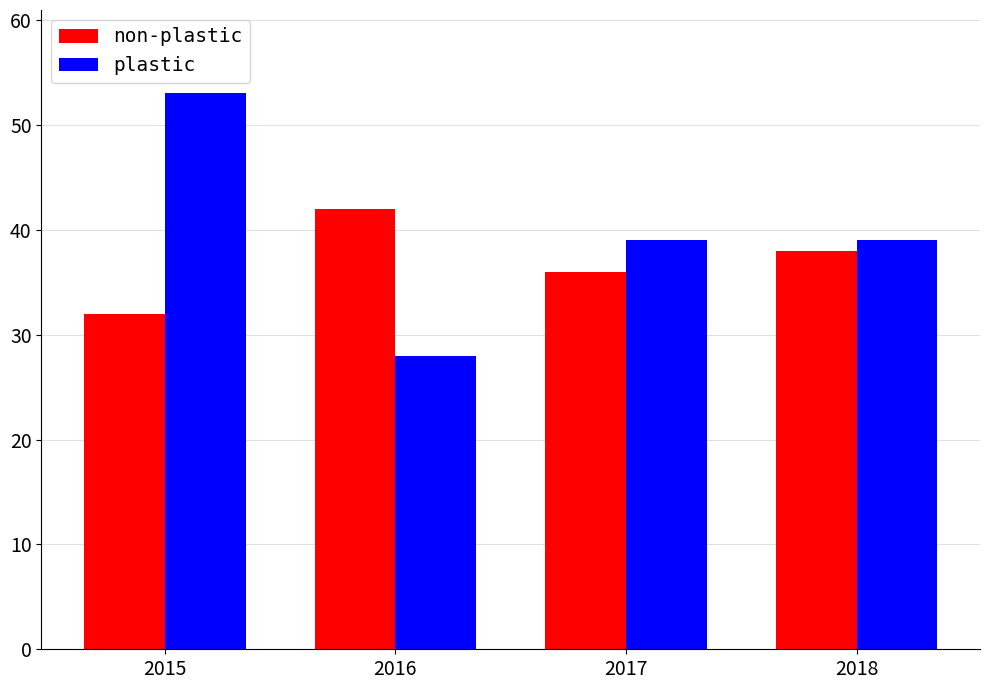

What are all the series names shown in the legend?

non-plastic, plastic